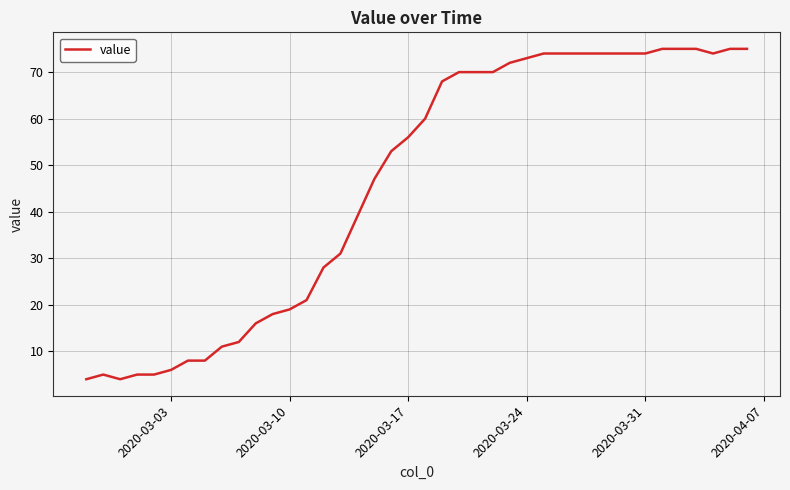

What is the minimum value shown in the chart?

4